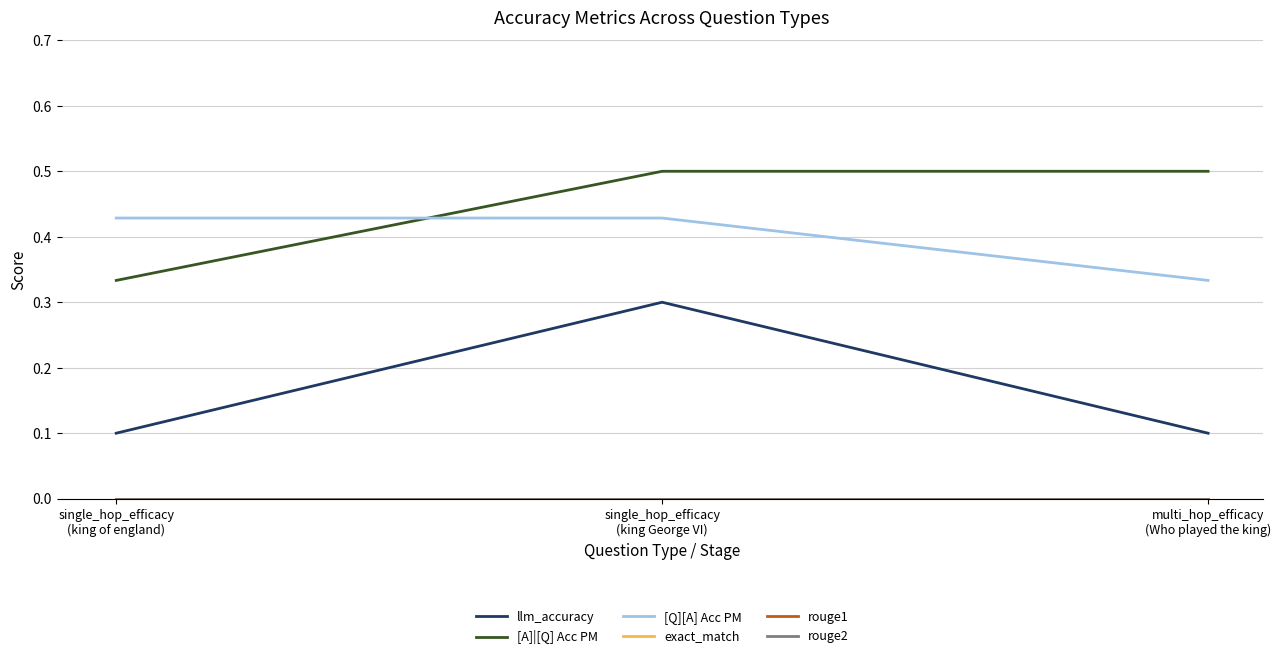

Is the value of exact_match at single_hop_efficacy
(king George VI) greater than the value of rouge2 at multi_hop_efficacy
(Who played the king)?

No